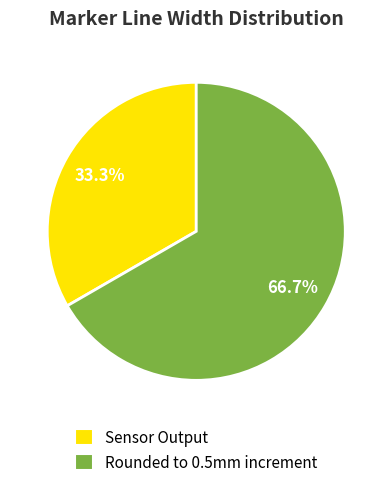

Is there a majority slice in this chart?

Yes